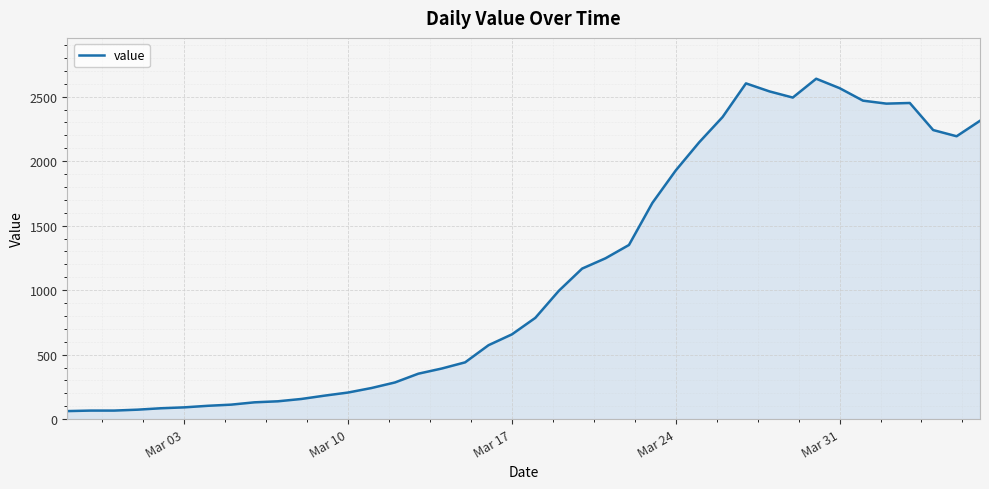

How many lines are shown in the chart?

1